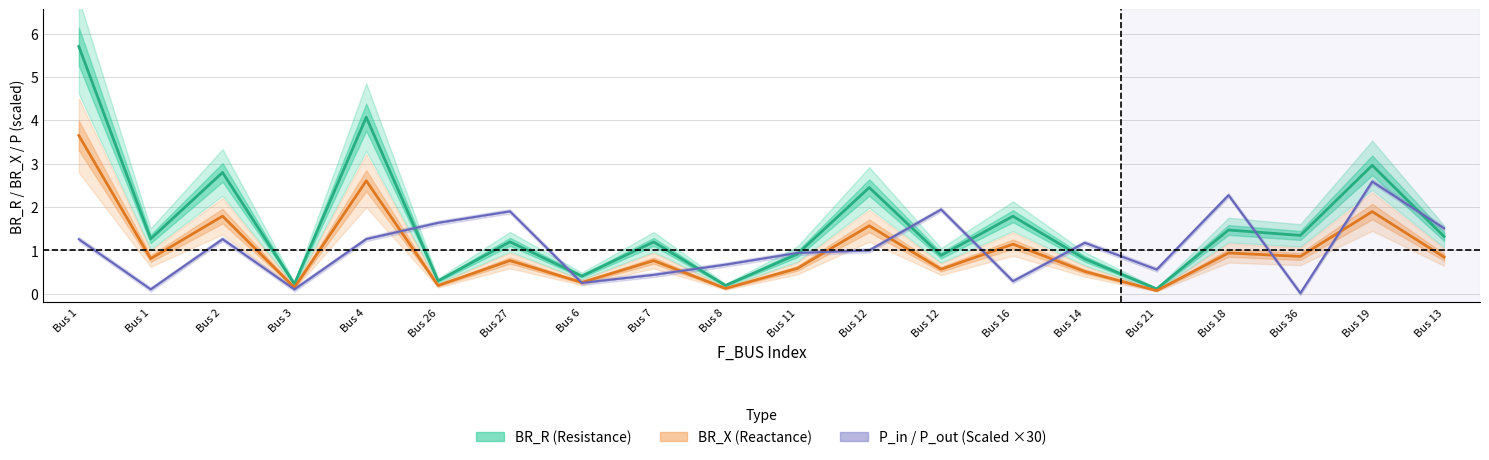

Reading right to left, what are all the values shown in this chart?

BR_R: 1.3	3.0	1.3	1.5	0.1	0.8	1.8	0.9	2.4	0.9	0.2	1.2	0.4	1.2	0.3	4.1	0.2	2.8	1.3	5.7
BR_X: 0.8	1.9	0.9	0.9	0.1	0.5	1.1	0.6	1.6	0.6	0.1	0.8	0.3	0.8	0.2	2.6	0.1	1.8	0.8	3.6
P_in: 1.5	2.6	0.0	2.3	0.6	1.2	0.3	1.9	1.0	0.9	0.7	0.4	0.3	1.9	1.6	1.3	0.1	1.3	0.1	1.3